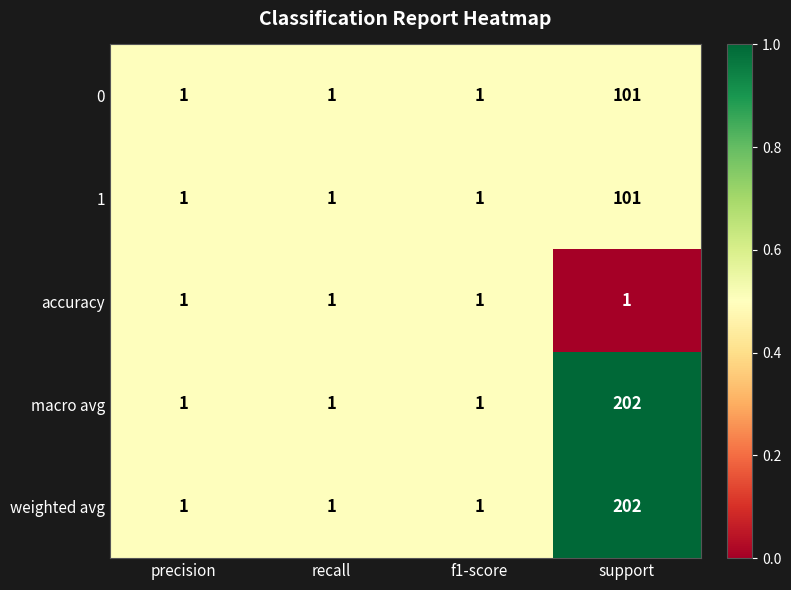

What is the difference between the highest and lowest values at support?

201